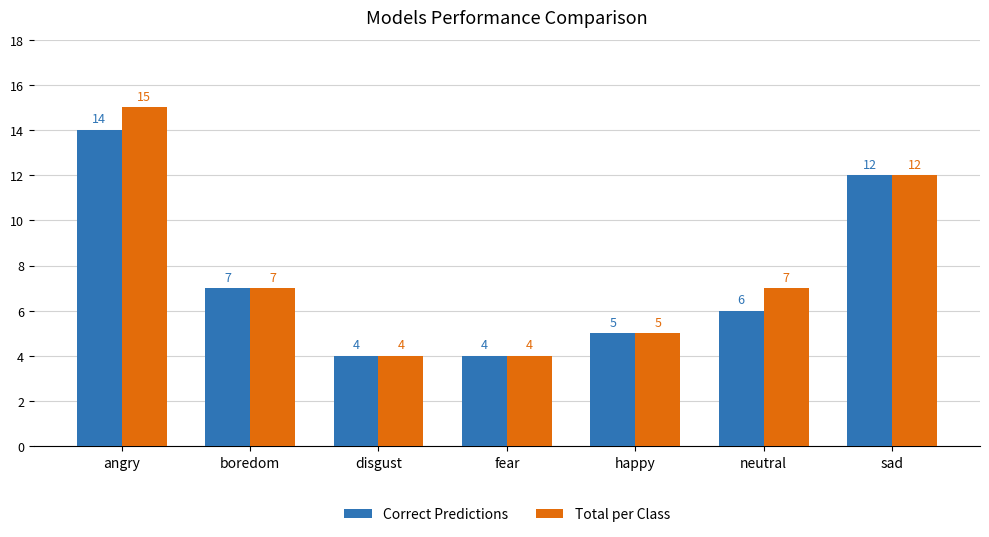

What is the minimum value shown in the chart?

4